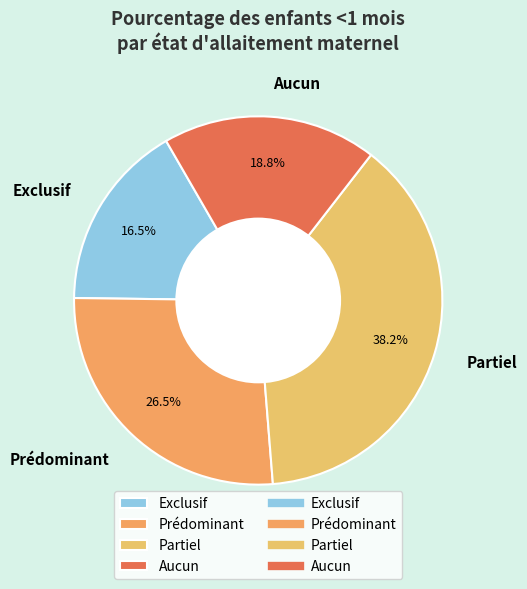

What is the smallest slice in the pie chart?

Exclusif